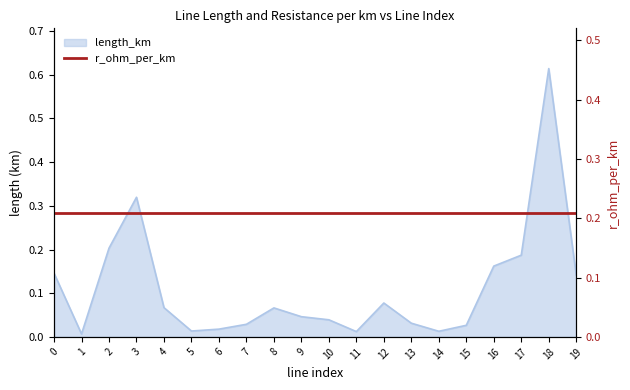

List the labels in order of value, smallest first.

1, 11, 14, 5, 6, 15, 7, 13, 10, 9, 8, 4, 12, 19, 0, 16, 17, 2, 3, 18